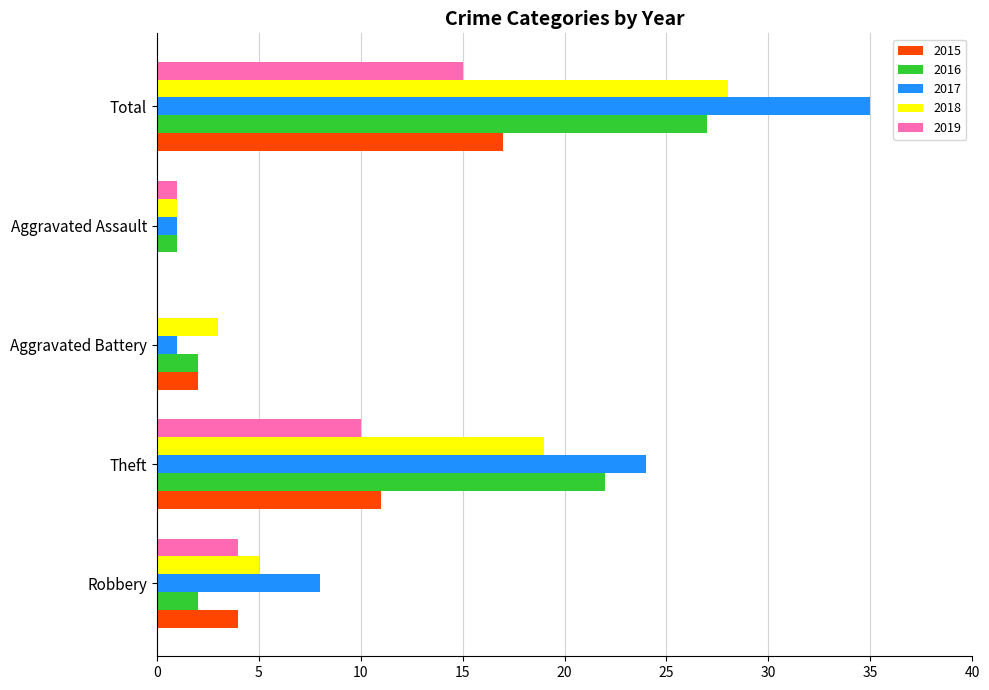

The 2019 series shows 9 at Aggravated Battery. True or false?

False